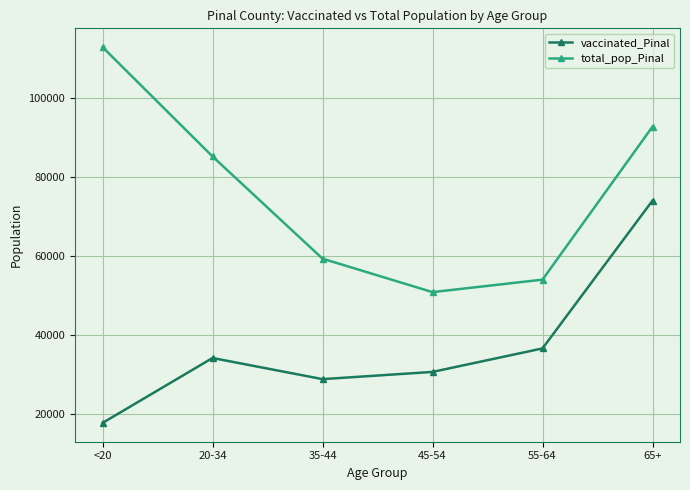

True or false: vaccinated_Pinal and total_pop_Pinal cross at least once.

False